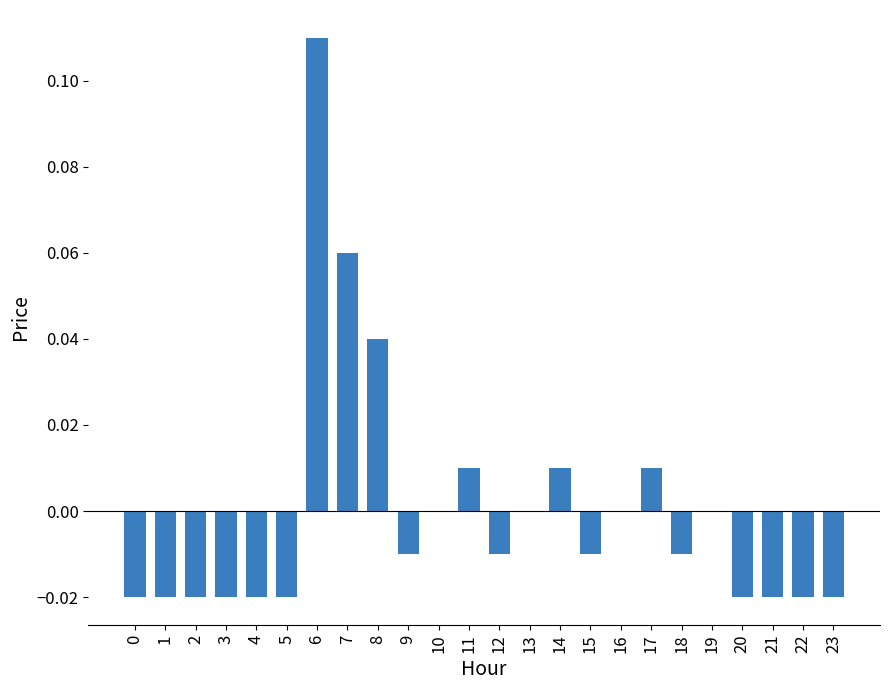

How many data points does each series have?

24